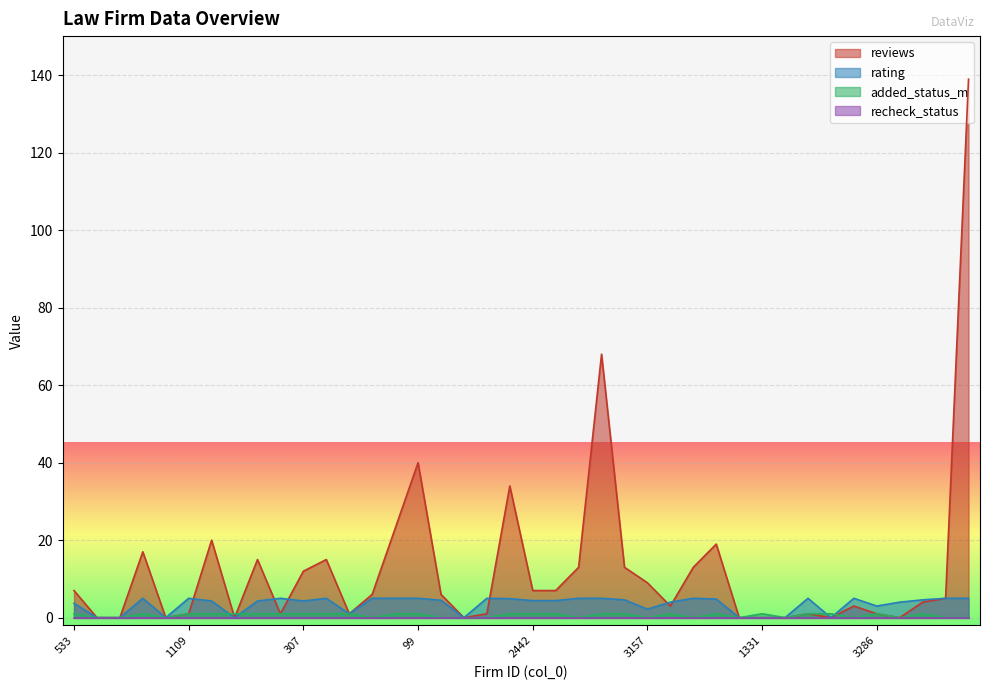

What position from the right is 2515?

7